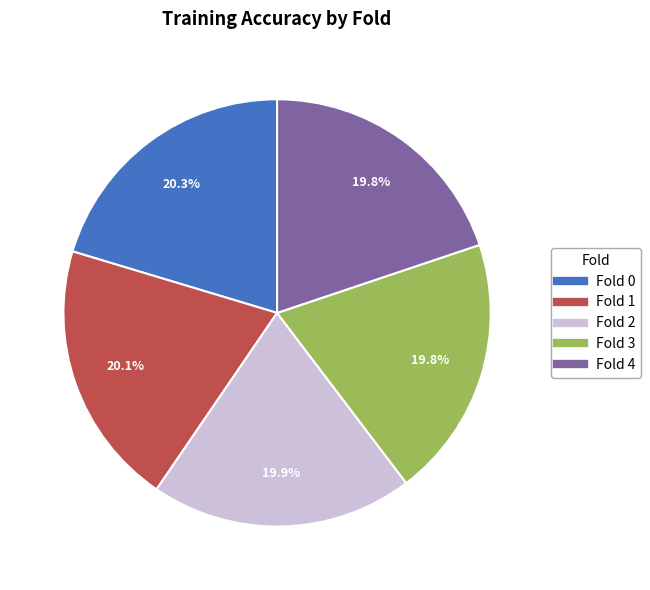

Does Fold 0 account for over 50% of the chart?

No